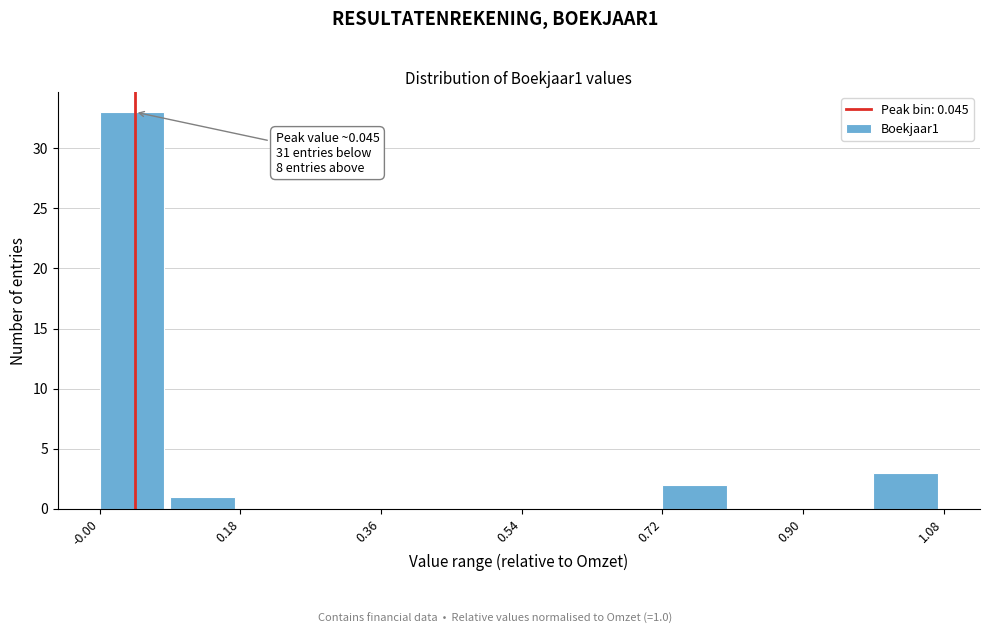

Over which range of the x-axis is the bar tallest?

0.00 to 0.08